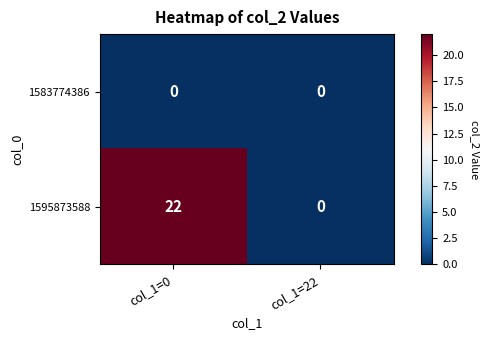

Reading left to right, extract all data points from this chart.

1583774386: 0	0
1595873588: 22	0